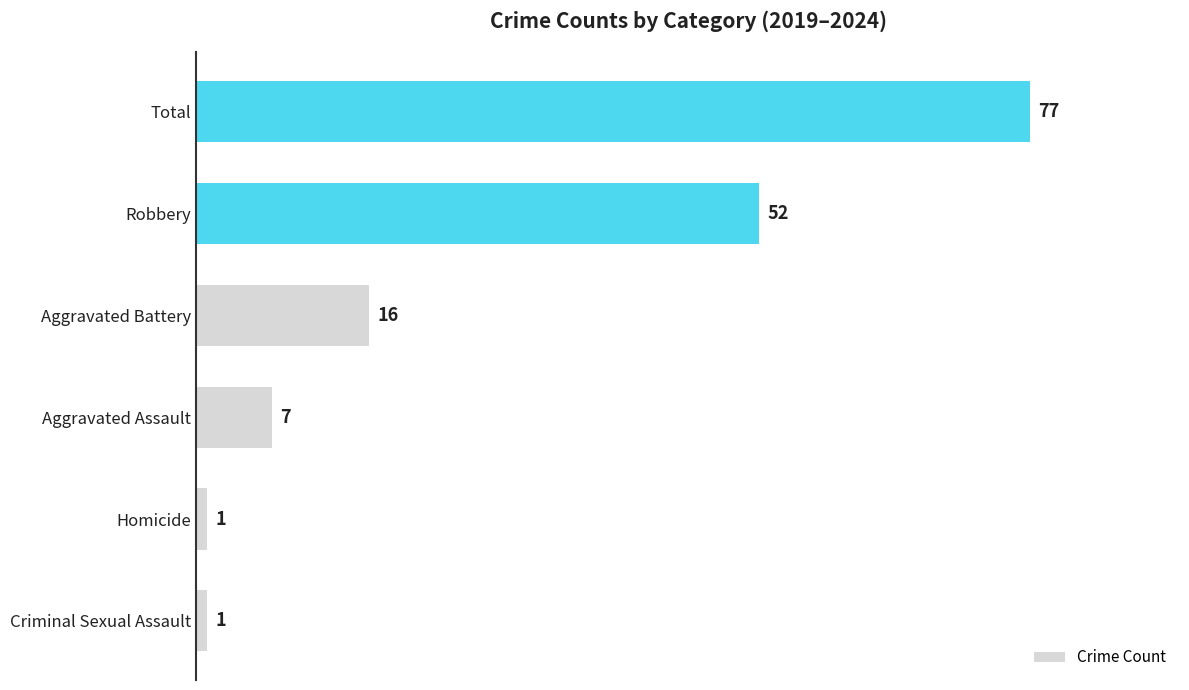

What is the smallest value displayed?

1